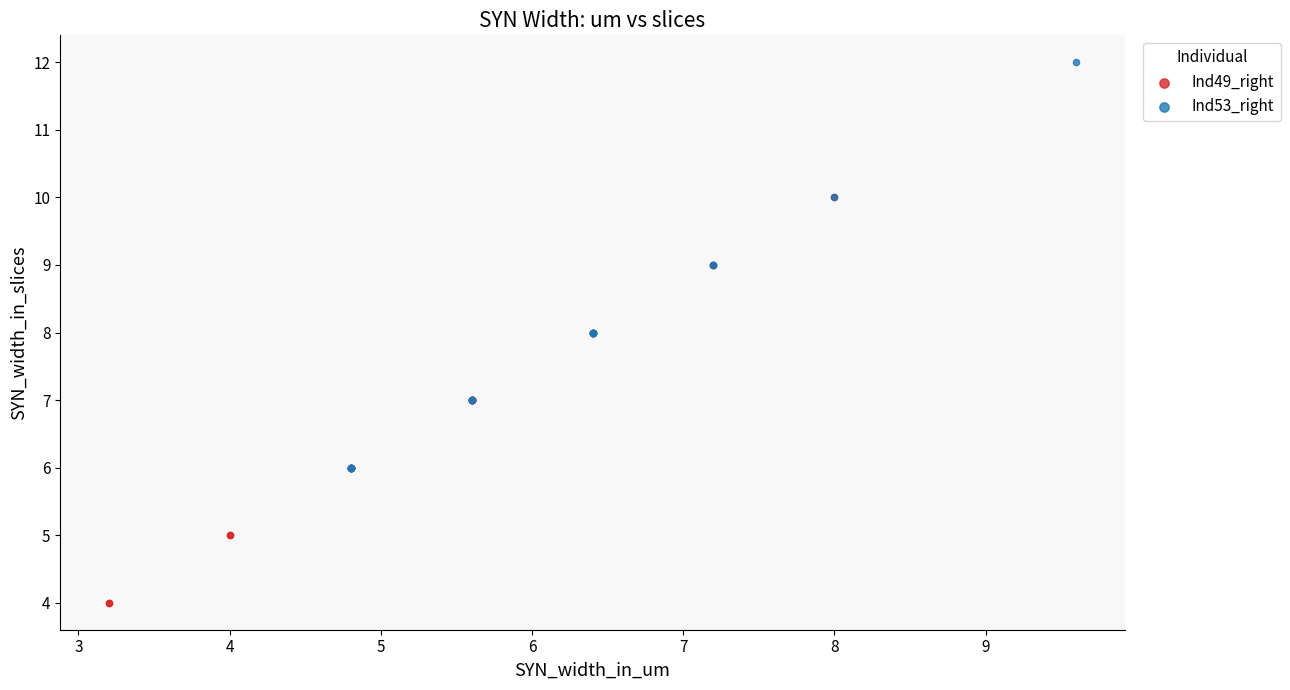

Which series reaches the maximum Y coordinate?

Ind53_right